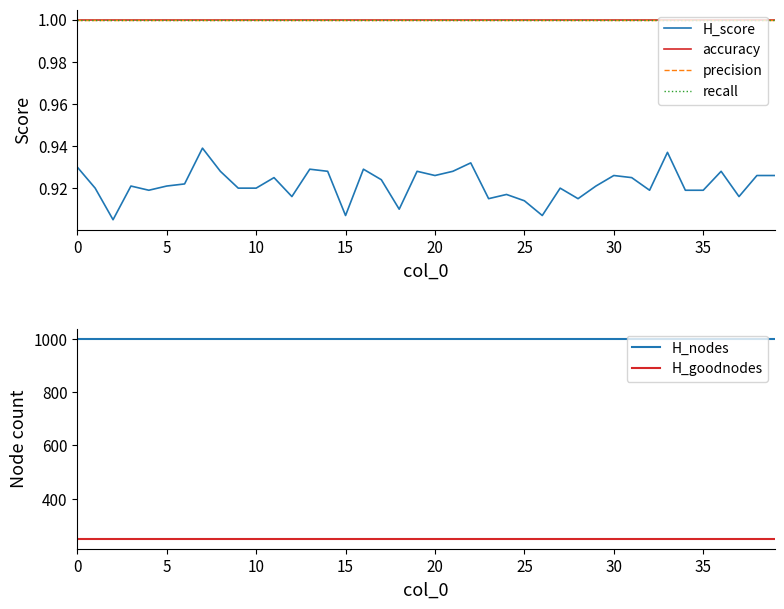

True or false: H_goodnodes has more than 1 points higher than both neighbors.

False